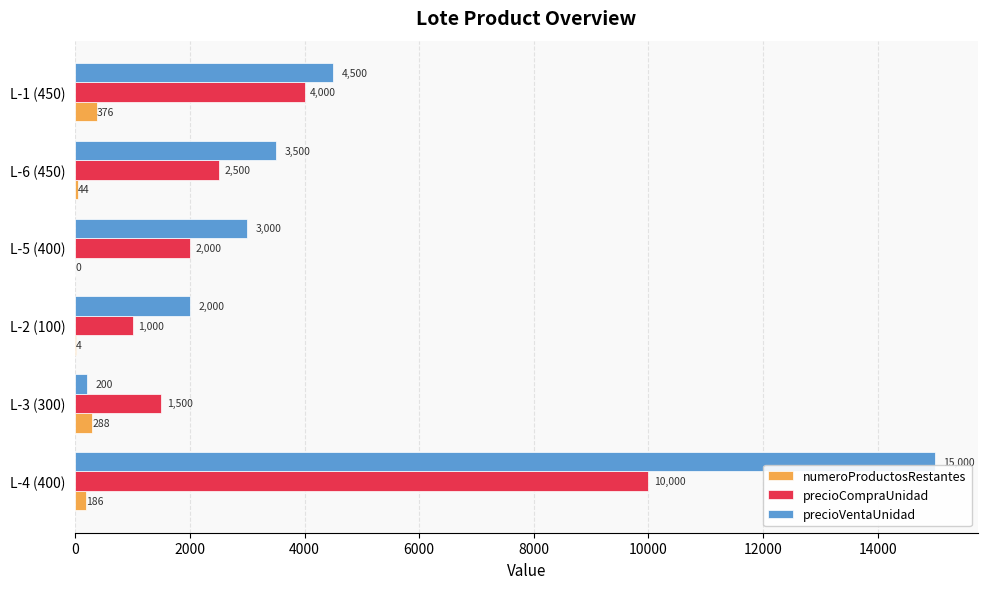

At which label is precioVentaUnidad closest to 7600?

L-1 (450)